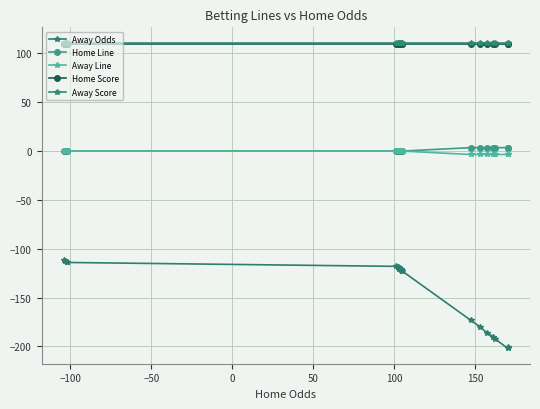

What is the greatest value displayed?

111.0